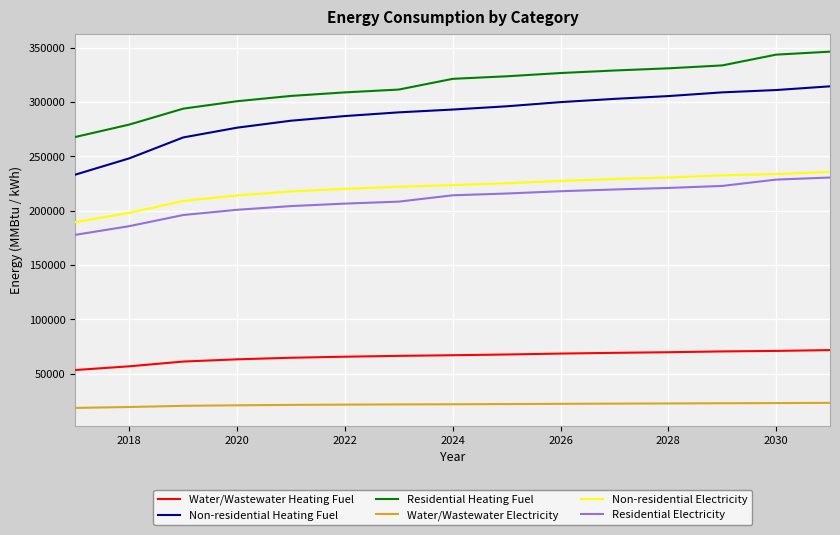

True or false: Water/Wastewater Heating Fuel and Residential Heating Fuel cross at least once.

False